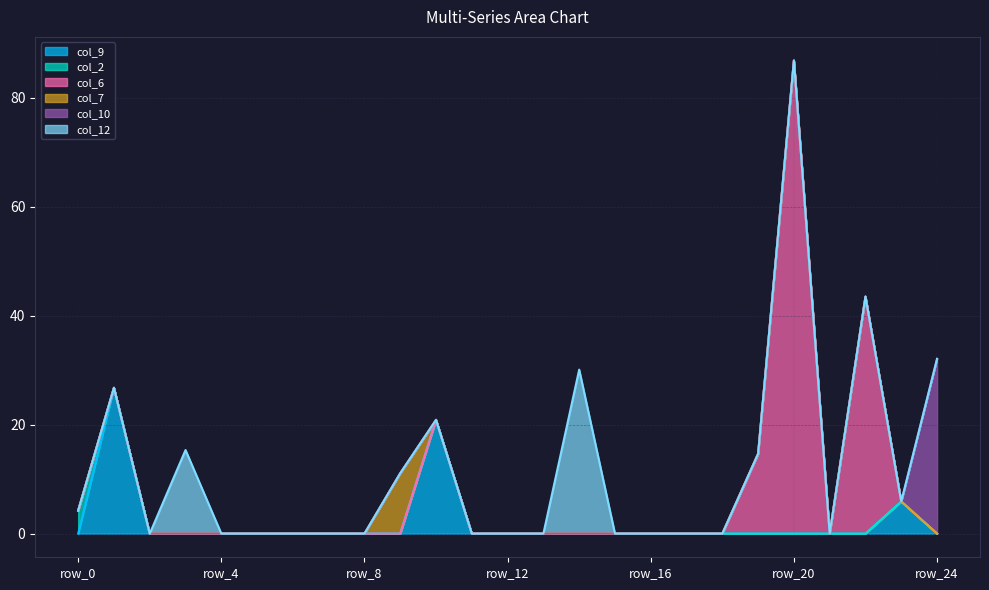

Which has a higher value, row_14 or row_13?

row_14